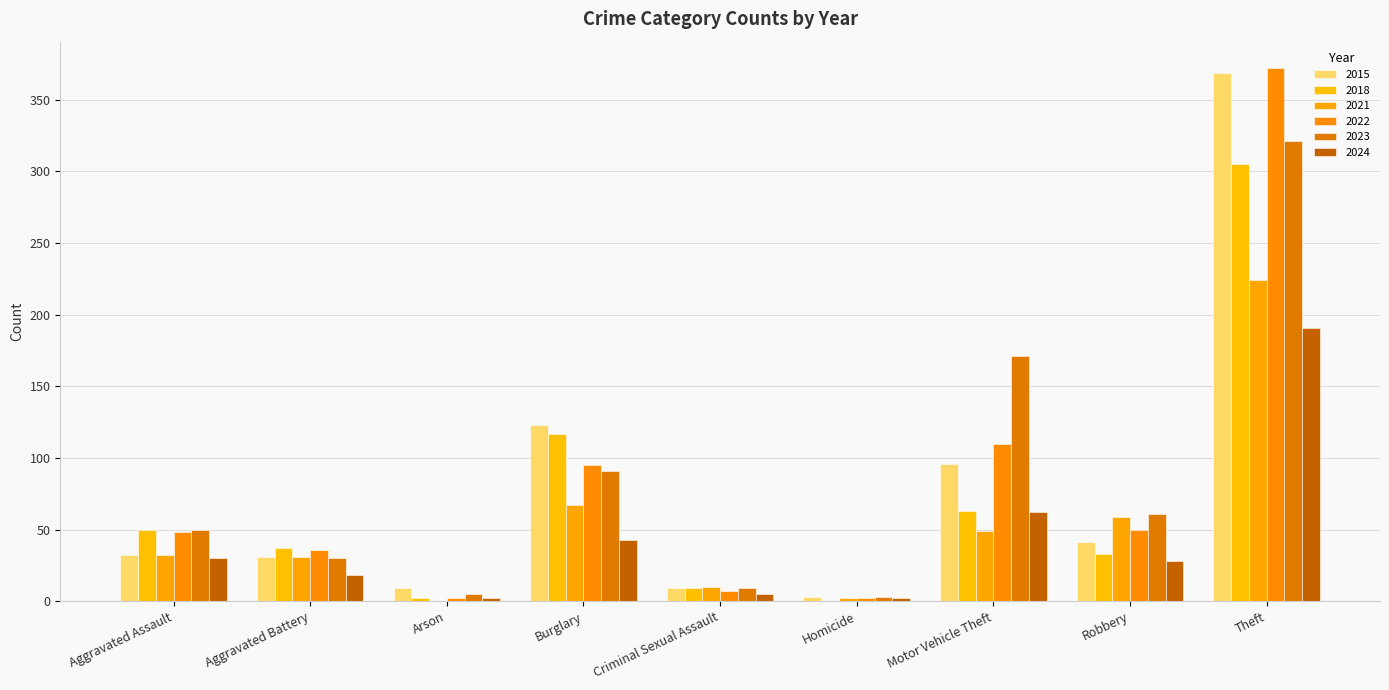

How many data points does each series have?

9